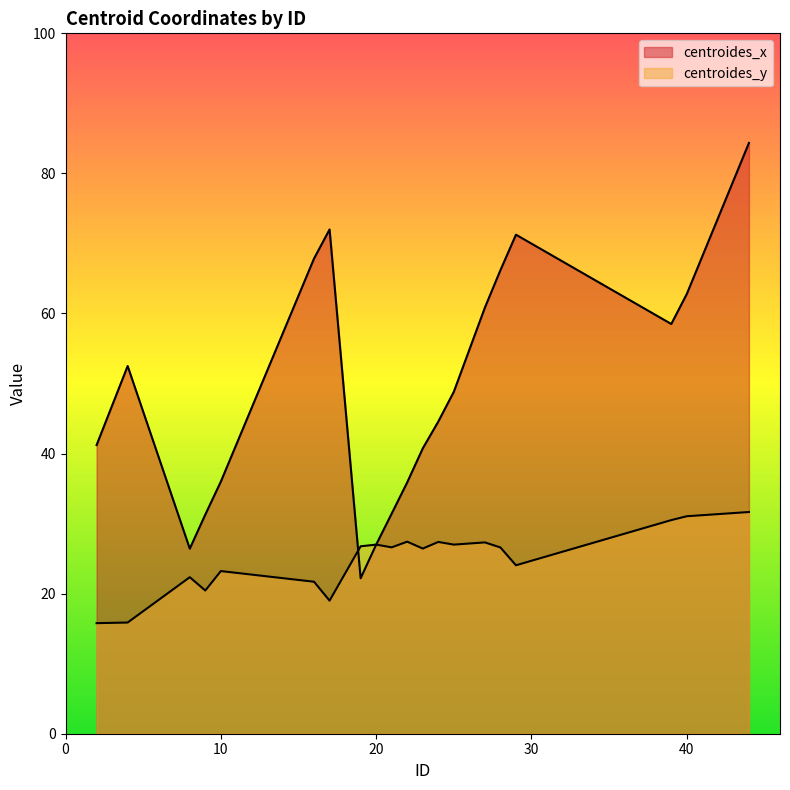

At 23, list the series in order from largest to smallest.

centroides_x, centroides_y